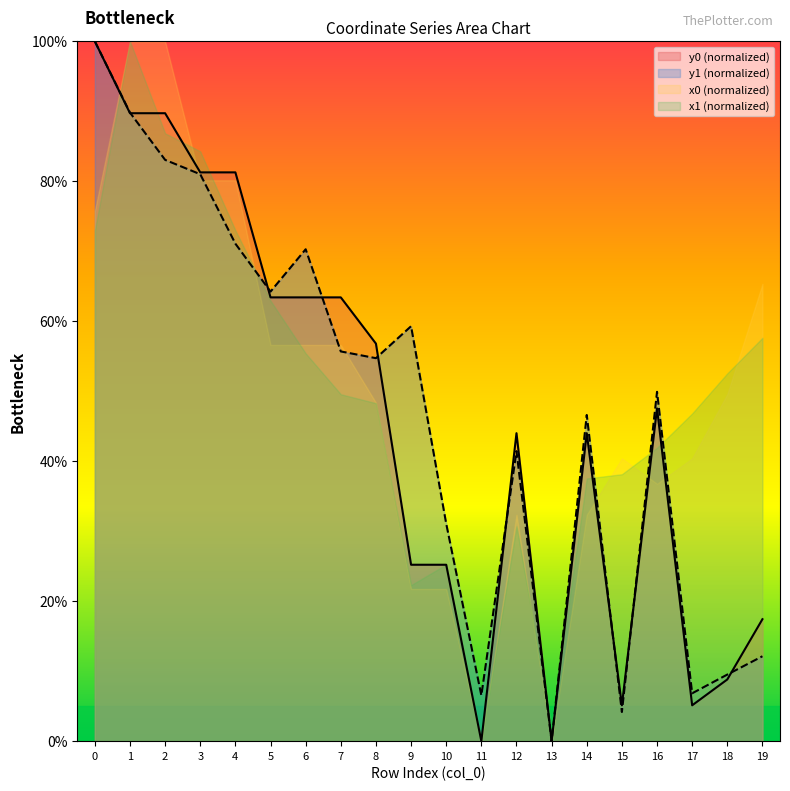

Reading left to right, list all the values displayed in this chart.

y0: 100.0	89.7	89.7	81.3	81.3	63.4	63.4	63.4	56.8	25.2	25.2	0.0	44.0	0.0	44.0	5.1	47.5	5.1	8.8	17.4
y1: 100.0	89.8	83.1	81.0	71.1	64.2	70.3	55.7	54.7	59.3	31.1	6.5	41.4	0.0	46.6	4.2	49.9	6.8	9.5	12.1